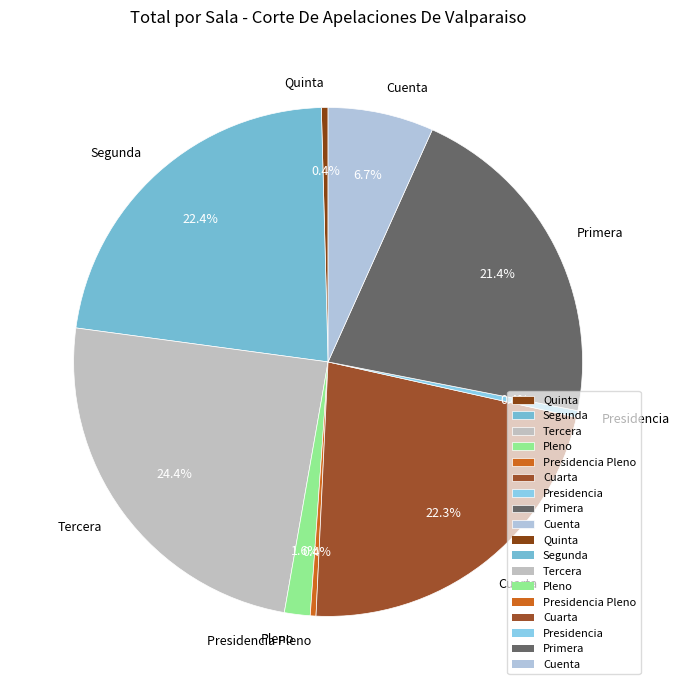

Does any single category account for the majority?

No